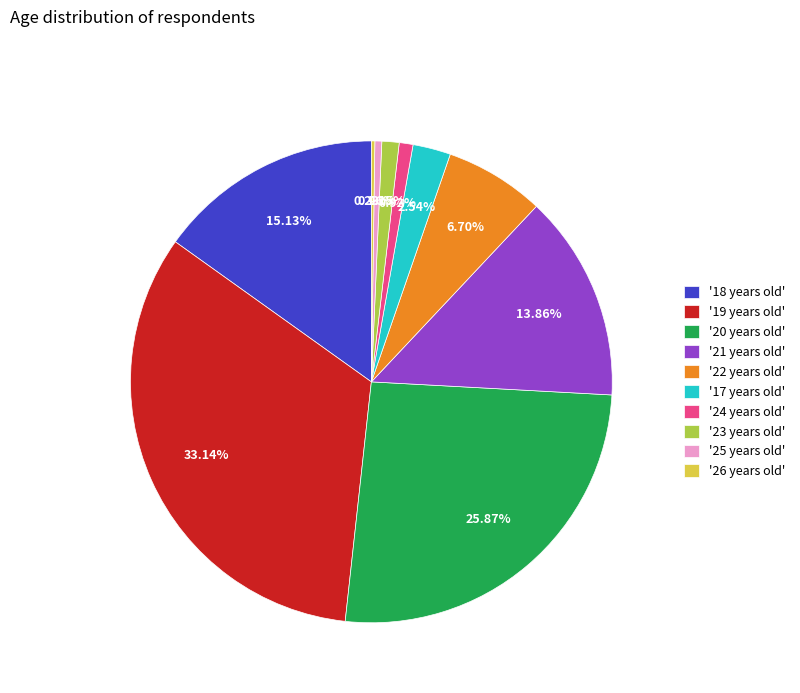

Is there any slice that represents more than half of the pie?

No